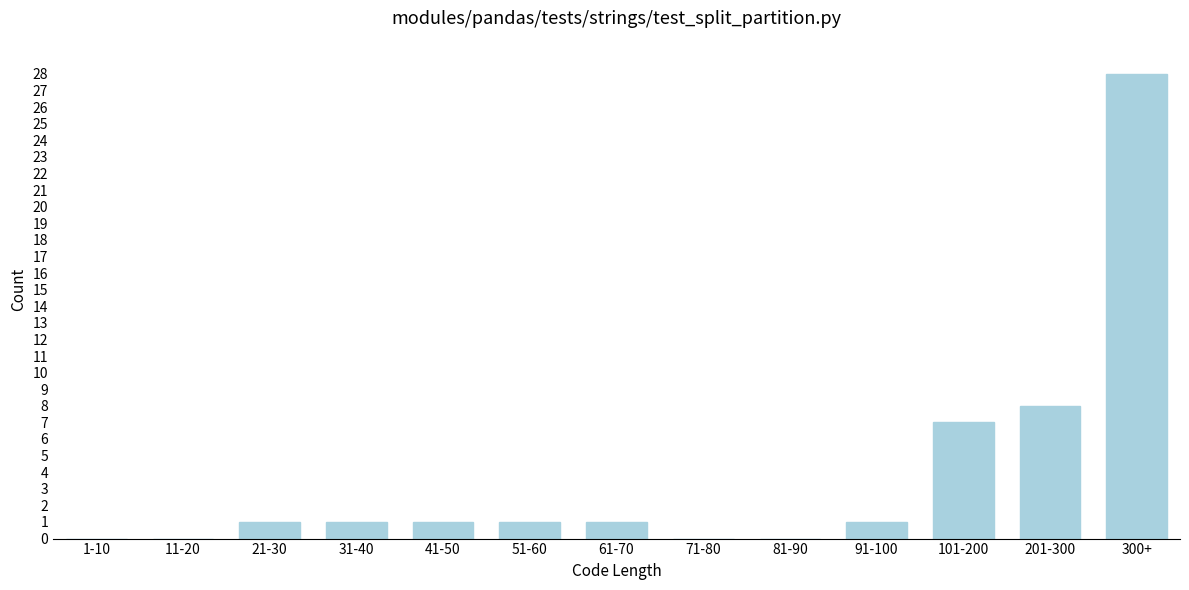

Reading left to right, list all the values displayed in this chart.

1-10=0	11-20=0	21-30=1	31-40=1	41-50=1	51-60=1	61-70=1	71-80=0	81-90=0	91-100=1	101-200=7	201-300=8	300+=28